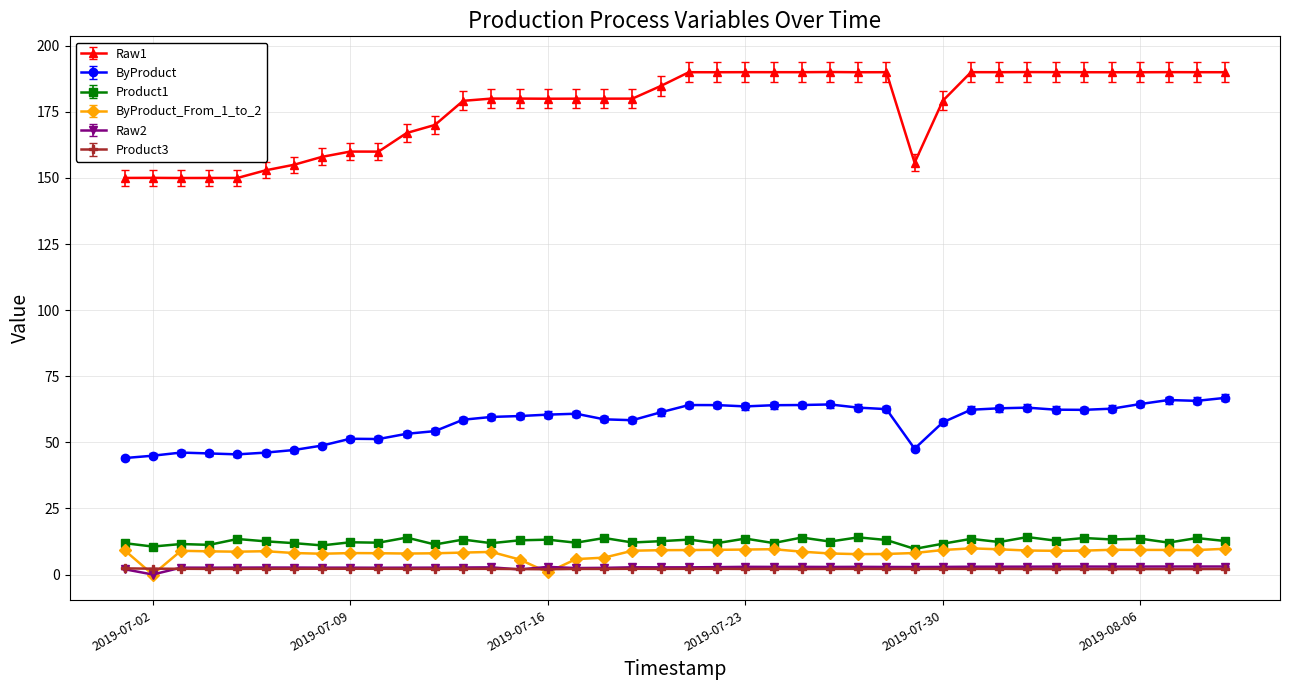

At how many categories does at least one series exceed 90?

40